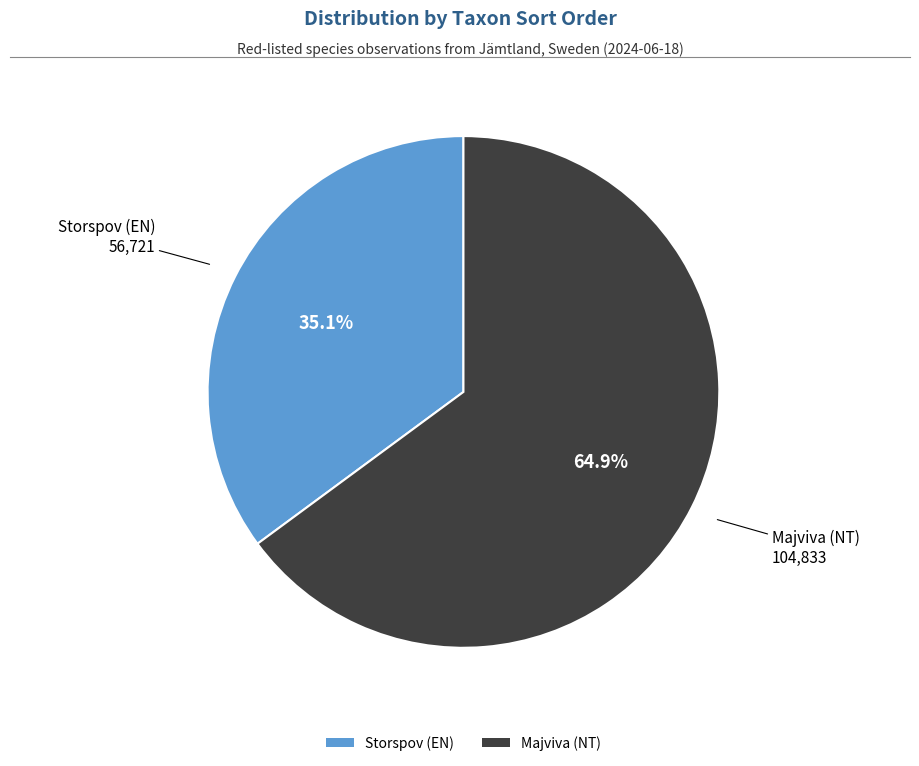

What is the majority slice?

Majviva (NT)